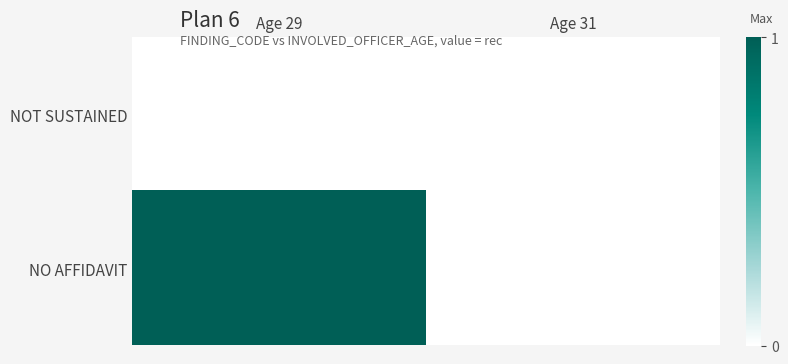

Which has a higher value, Age 29 or Age 31?

Age 29